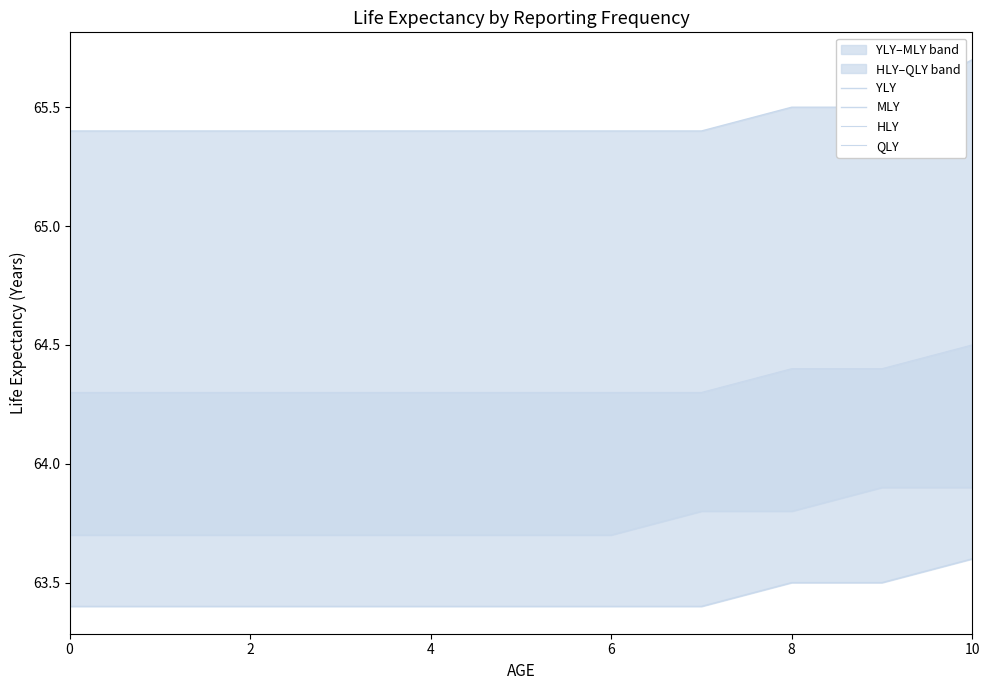

True or false: HLY has a value of 114.8 at 8.

False